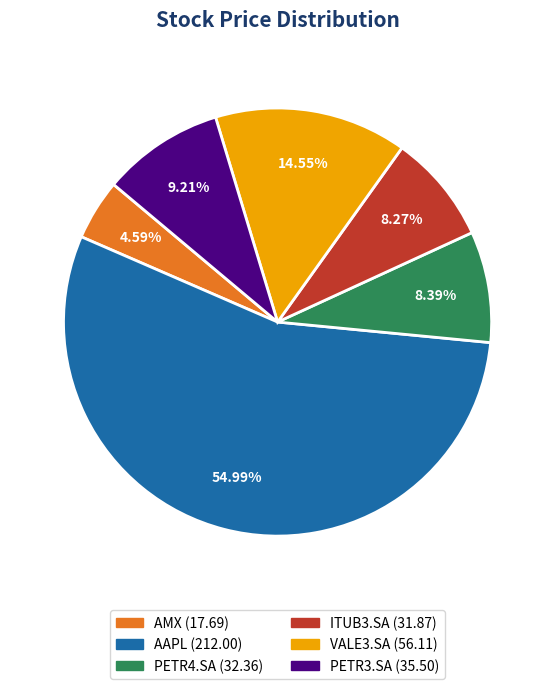

Does any single category account for the majority?

Yes